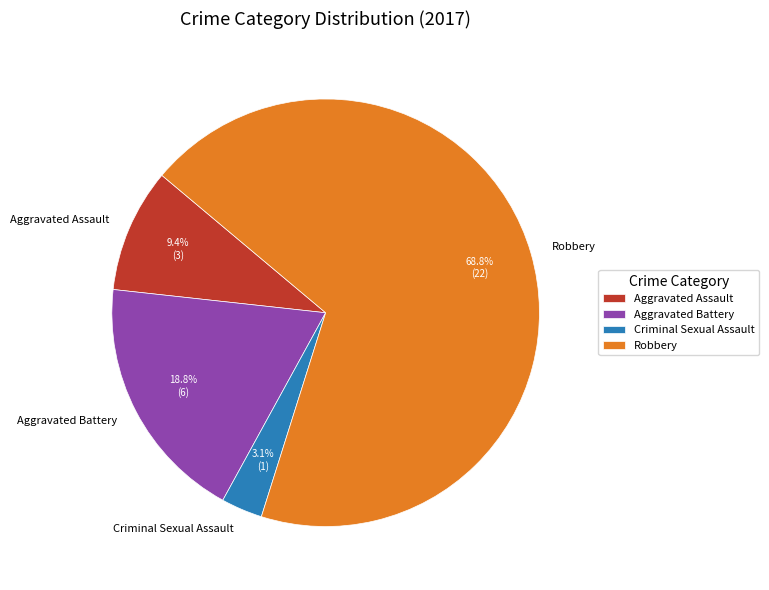

Is there a majority slice in this chart?

Yes